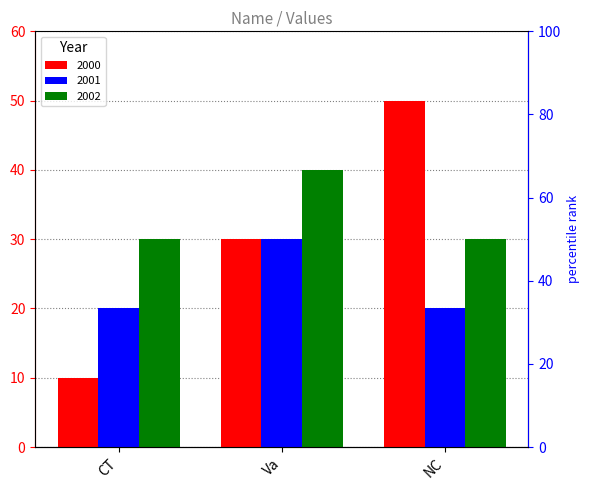

Rank the series by their maximum value, from highest to lowest.

2000, 2002, 2001